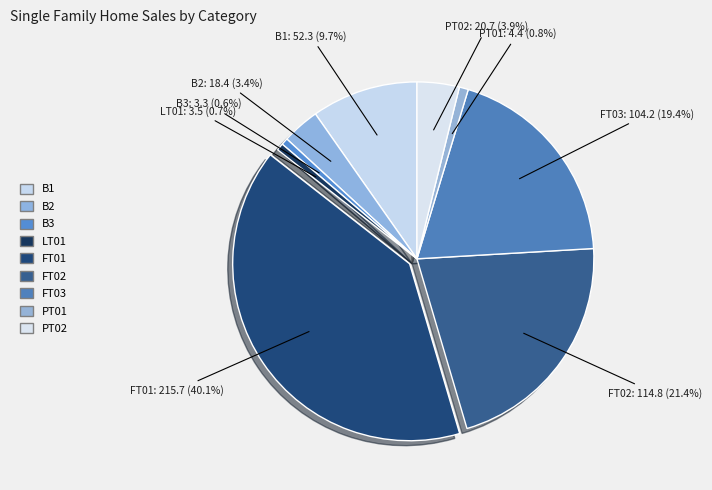

The FT02 slice represents 31% of the pie. True or false?

False